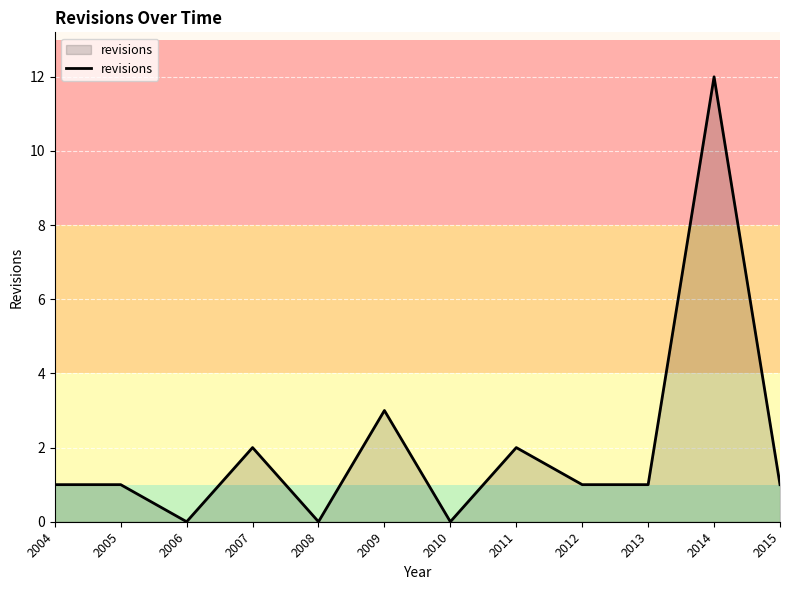

Does the chart have visible grid lines?

Yes